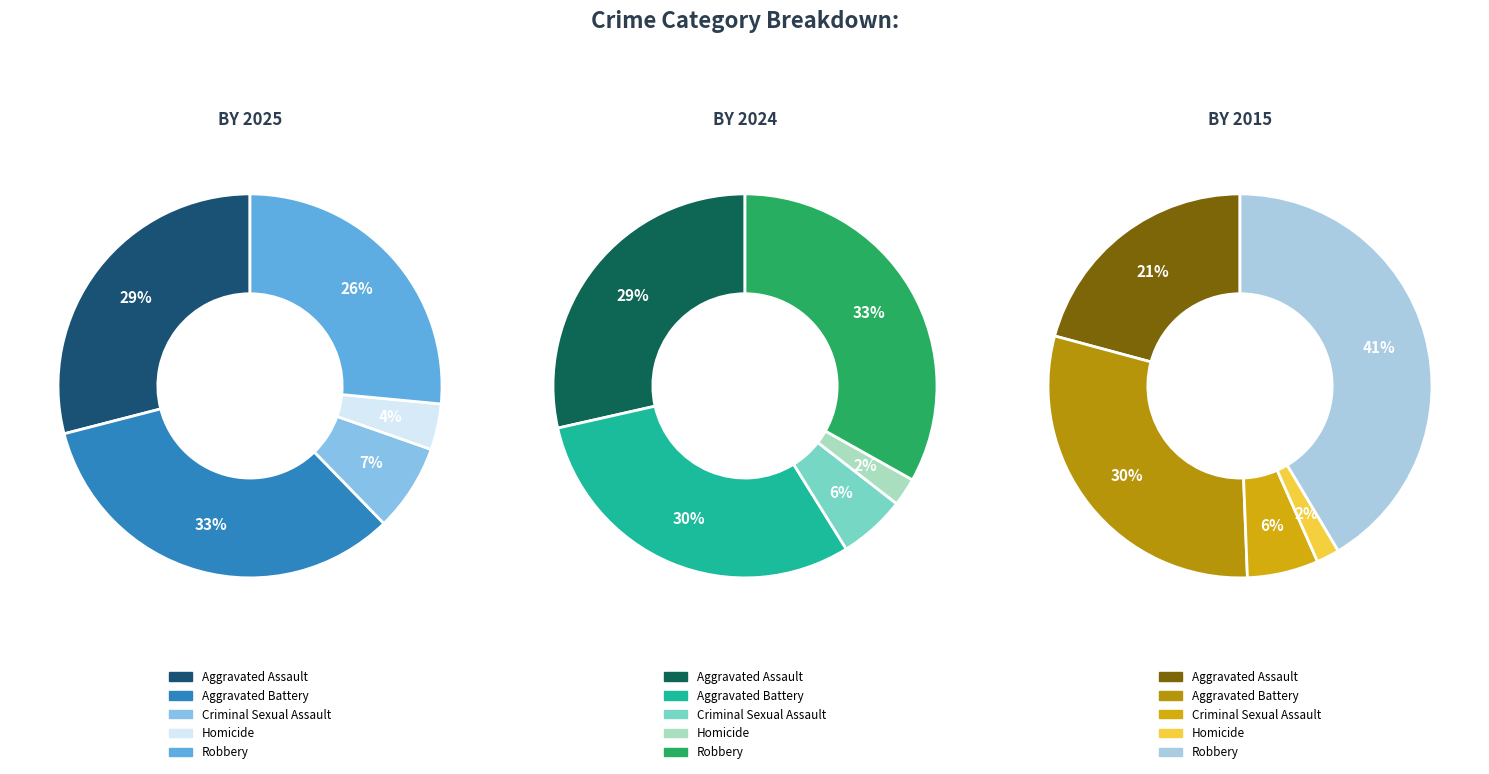

Which series has the largest range (max minus min)?

2015